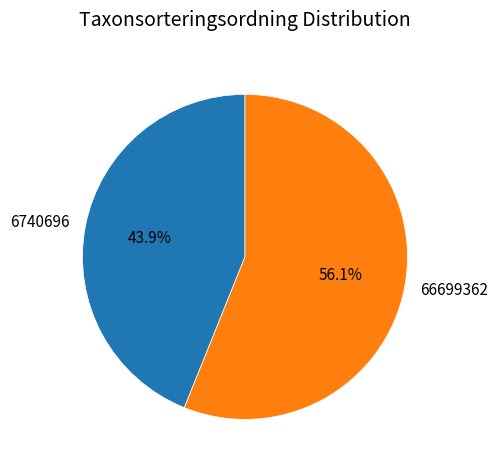

How many segments does this pie chart have?

2